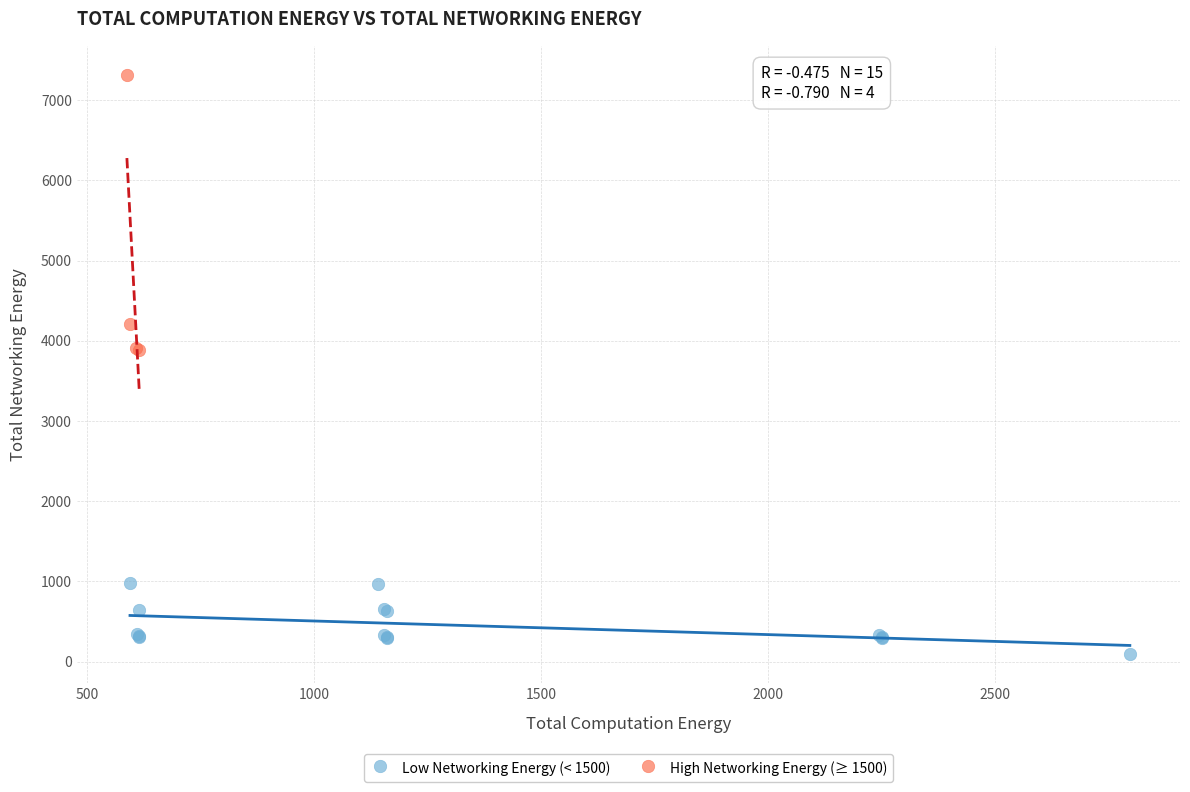

Which series has the largest Y range (max minus min)?

High Networking Energy (≥ 1500)